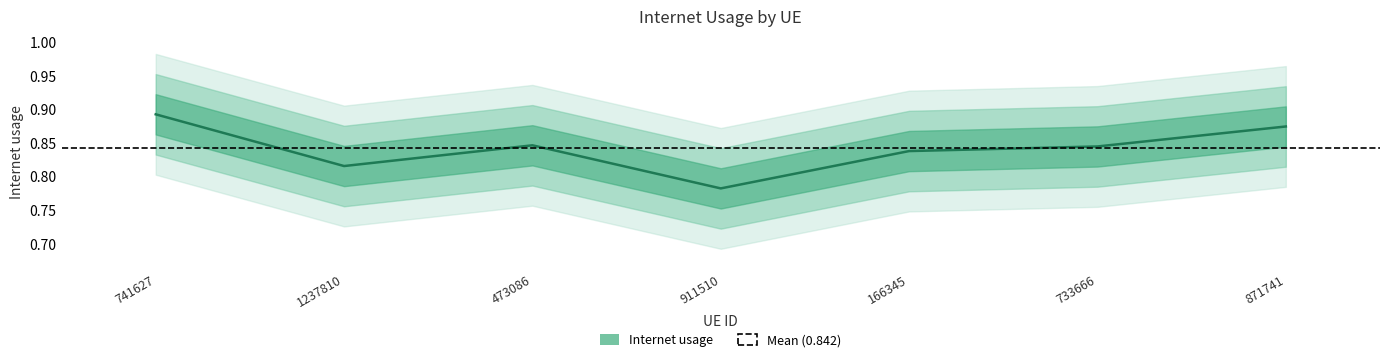

Is this an area chart (filled region under the line)?

No